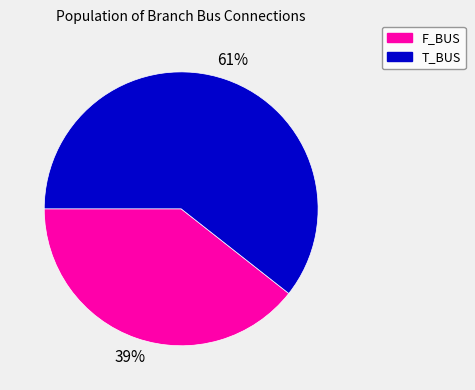

To the nearest percent, what is the average slice percentage?

50%